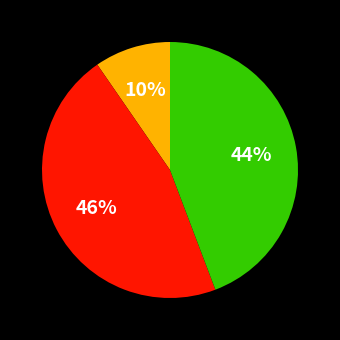

To the nearest percent, what is the average slice percentage?

33%